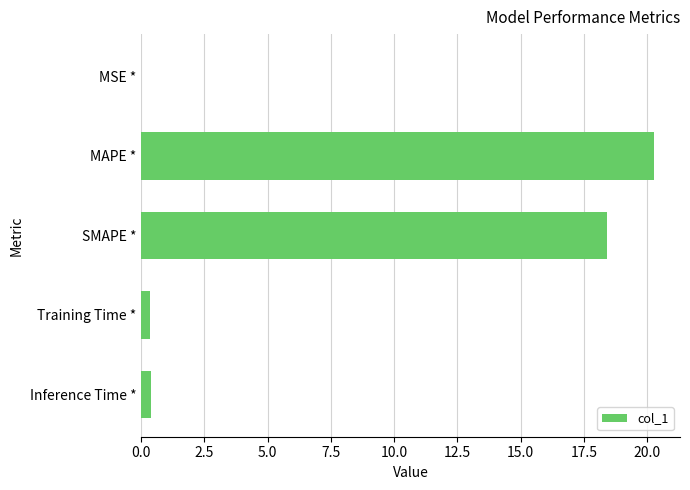

Are the bars grouped side by side (vs. stacked)?

No